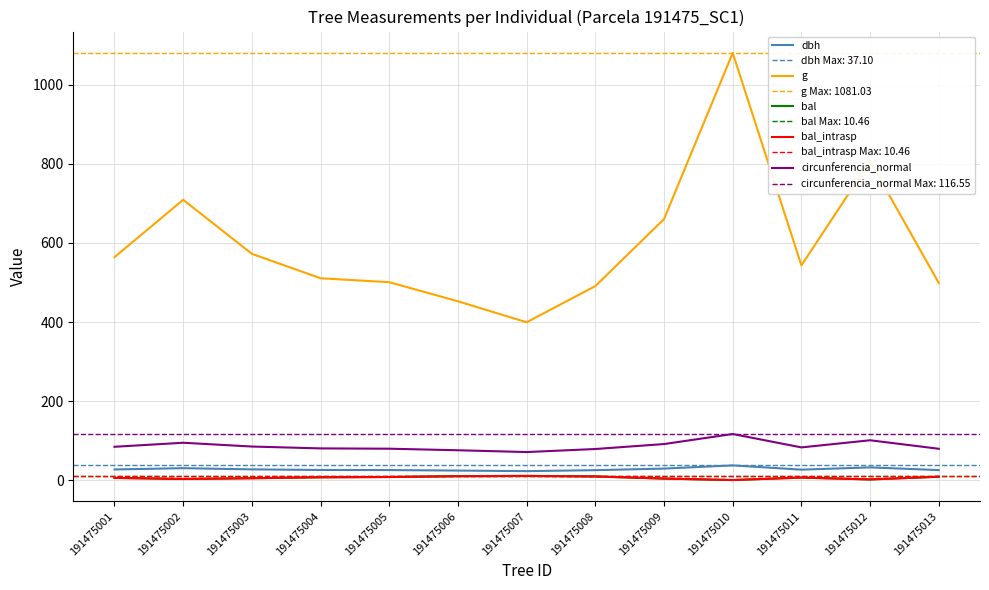

How many data points in circunferencia_normal are less than 82?

6